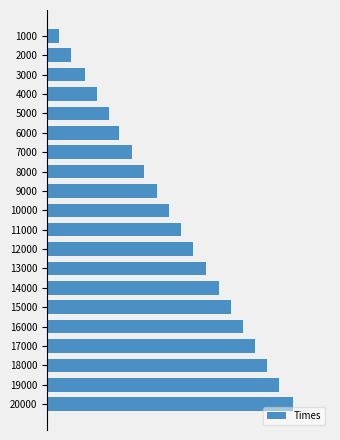

List the labels in order of value, smallest first.

1000, 2000, 3000, 4000, 5000, 6000, 7000, 8000, 9000, 10000, 11000, 12000, 13000, 14000, 15000, 16000, 17000, 18000, 19000, 20000